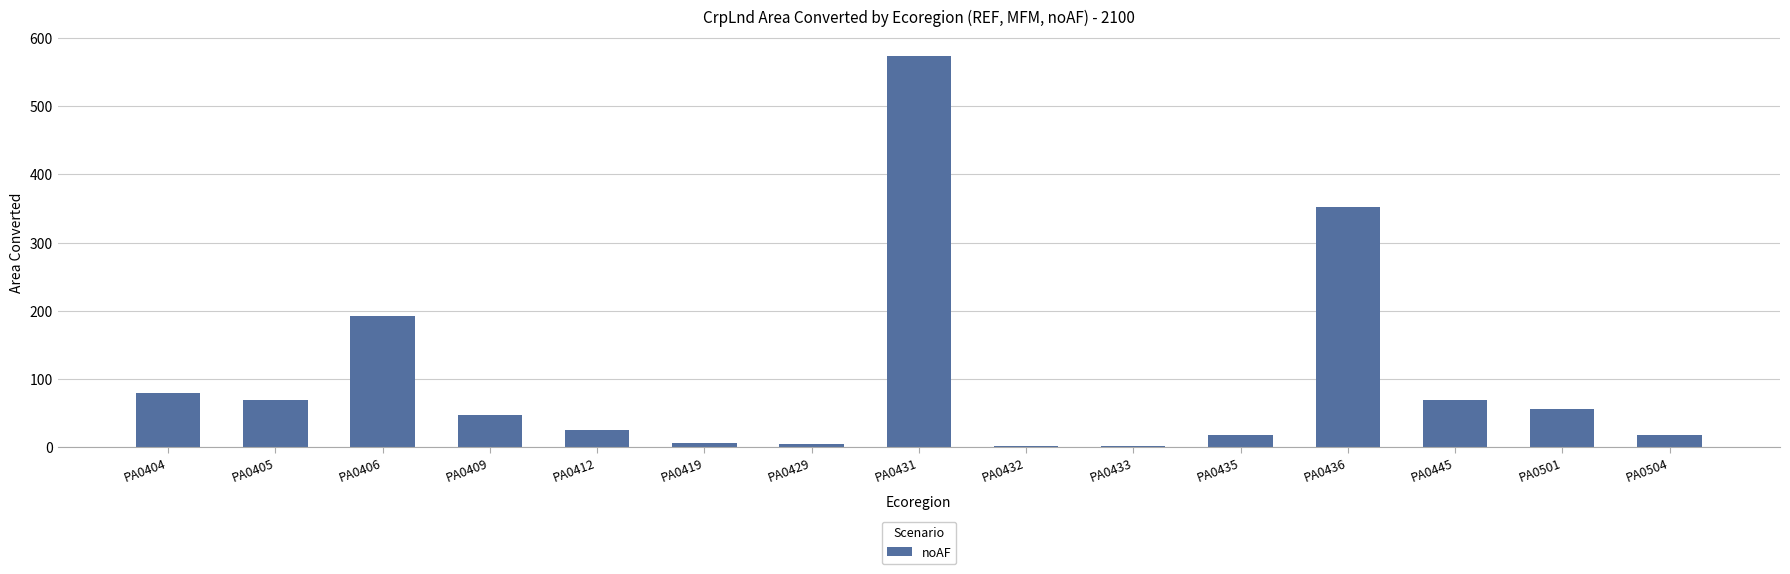

True or false: the data shows 25.7 at PA0412.

True